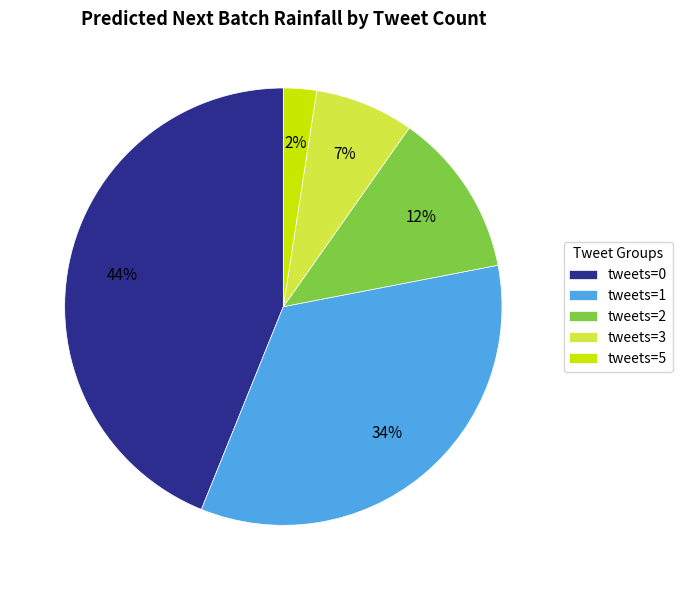

The tweets=2 slice represents 31% of the pie. True or false?

False